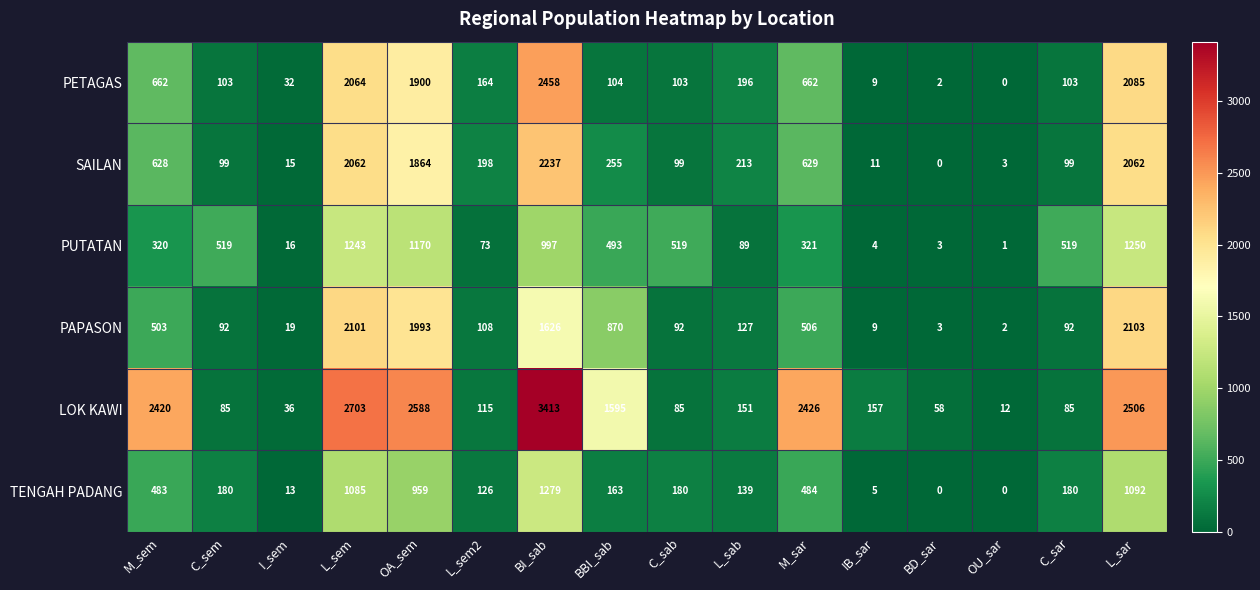

At which category is the sum across all series the highest?

BI_sab